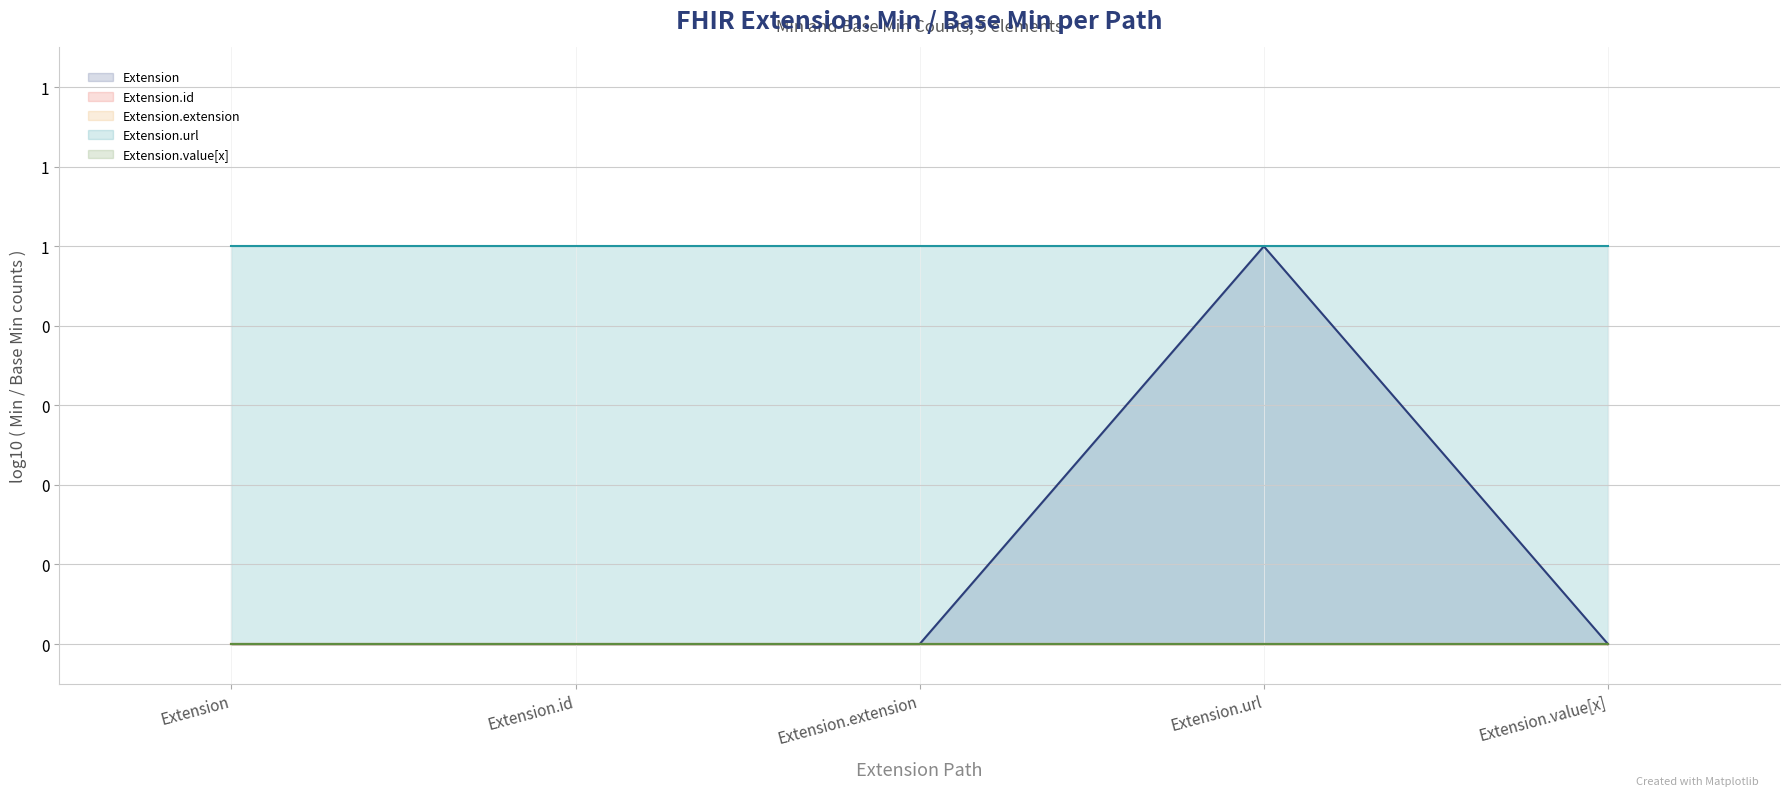

Which series has the widest spread of values?

Extension